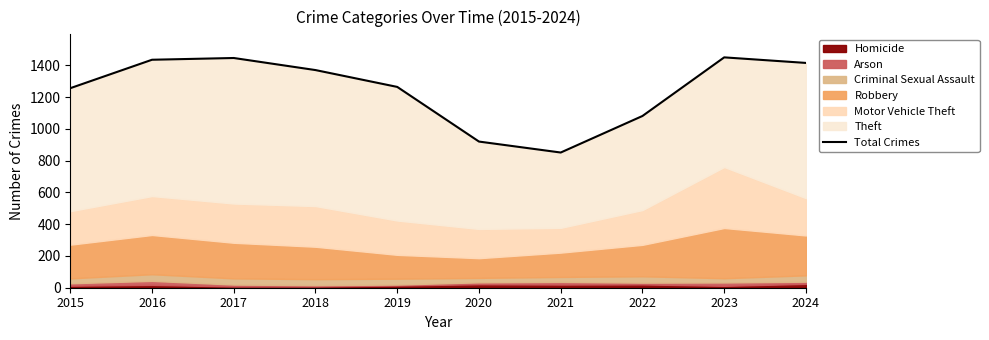

What is the smallest value displayed?

851